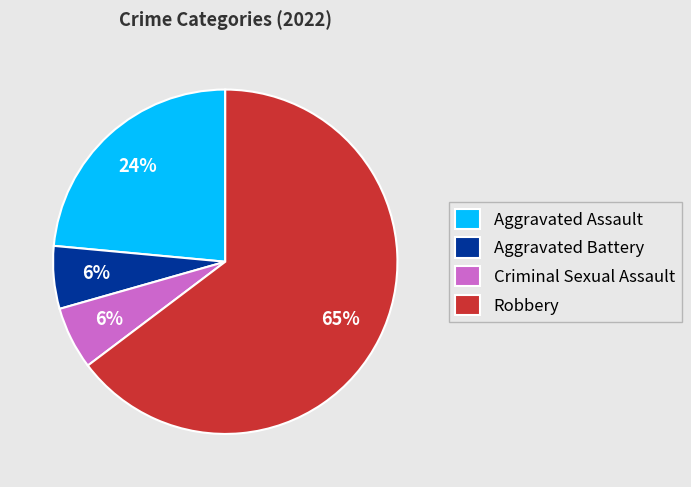

How many segments does this pie chart have?

4